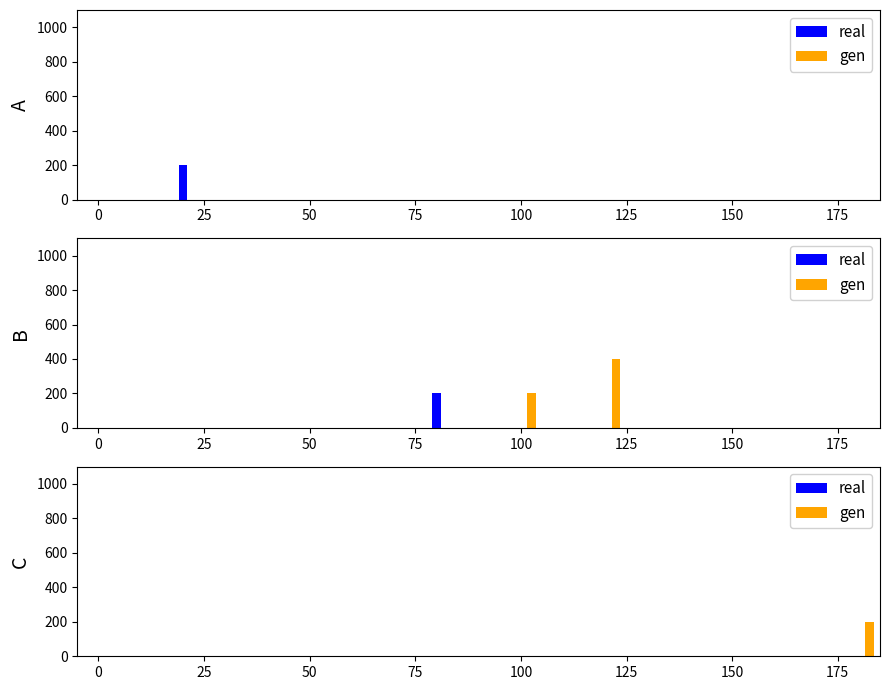

Rank the series by their average value, from lowest to highest.

real, gen